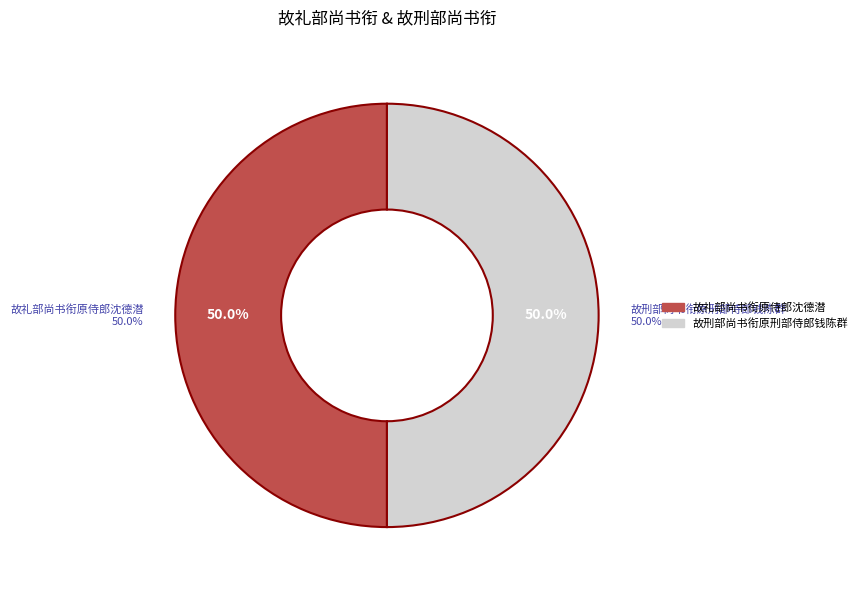

Is the sum of 故礼部尚书衔原侍郎沈德潜 and 故刑部尚书衔原刑部侍郎钱陈群 greater than half?

Yes